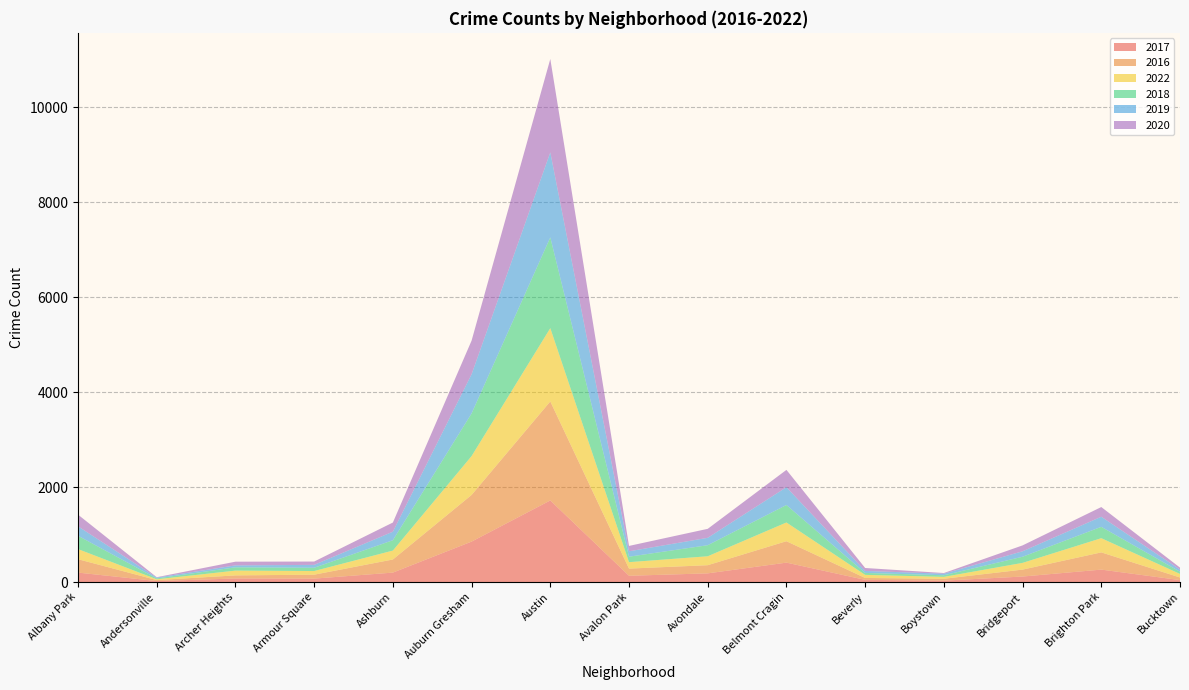

Reading left to right, what are all the values shown in this chart?

2017: 199	21	75	72	199	852	1719	132	183	409	46	30	116	262	41
2016: 282	20	65	83	276	983	2086	151	172	451	40	39	146	363	55
2022: 213	17	101	77	188	819	1544	136	188	395	65	40	142	299	75
2018: 281	18	69	69	218	898	1911	115	233	368	41	34	129	239	47
2019: 199	18	41	61	180	826	1792	114	156	375	42	33	115	213	45
2020: 246	8	78	70	193	708	1967	113	189	365	62	14	124	204	41